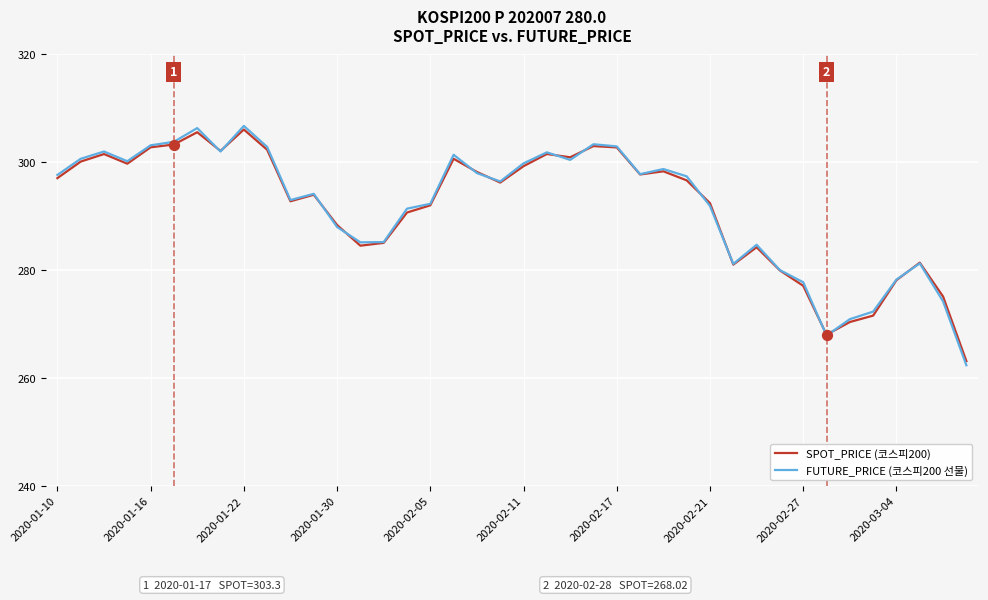

Which series has the largest range (max minus min)?

FUTURE_PRICE (코스피200 선물)